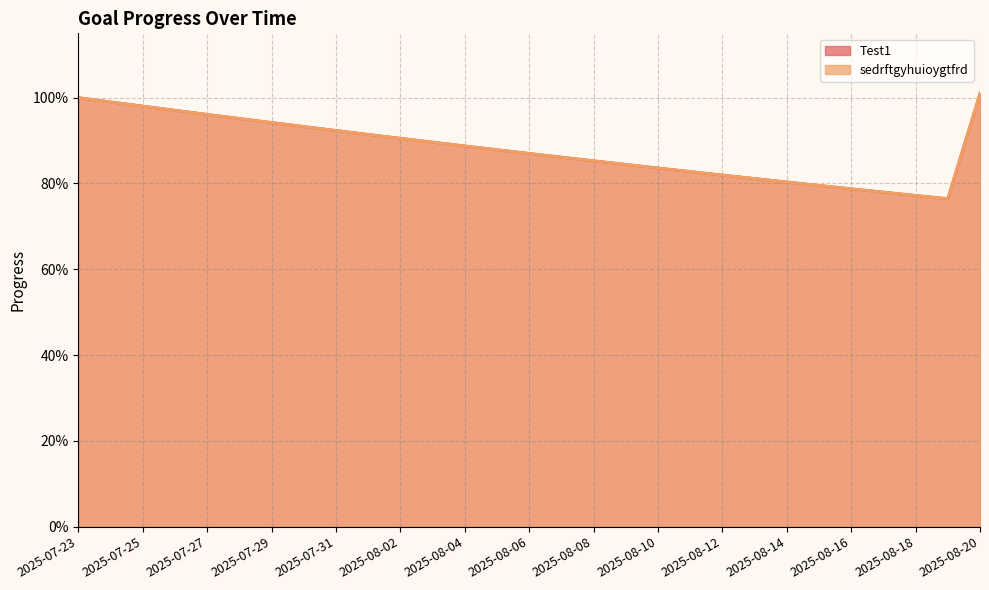

What is the label of the 19th point from the left?

2025-08-10